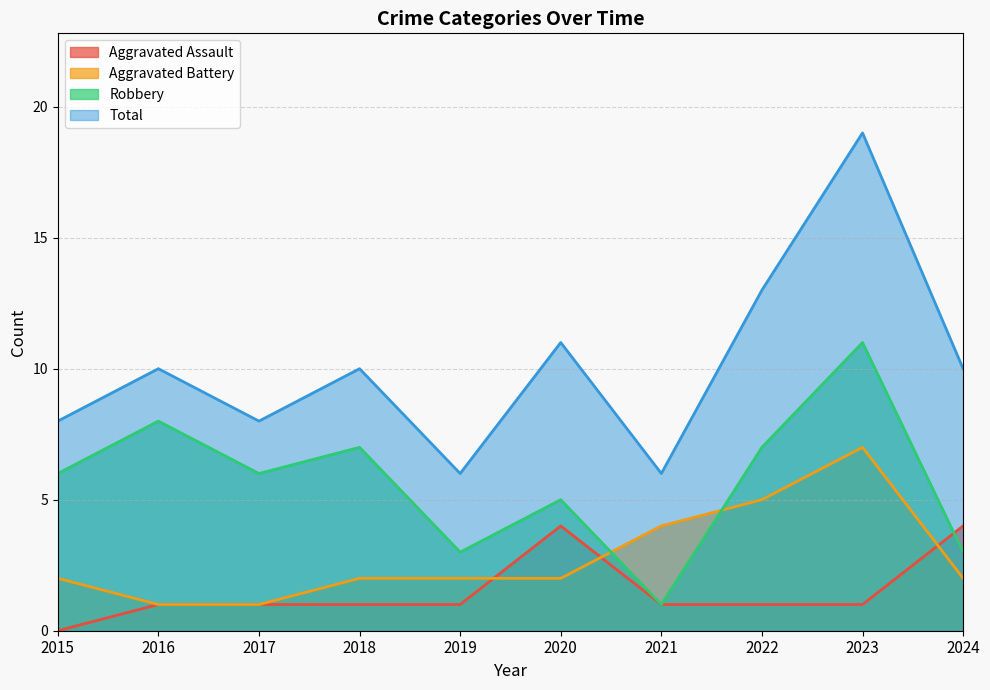

True or false: Total has a value of 17 at 2020.

False